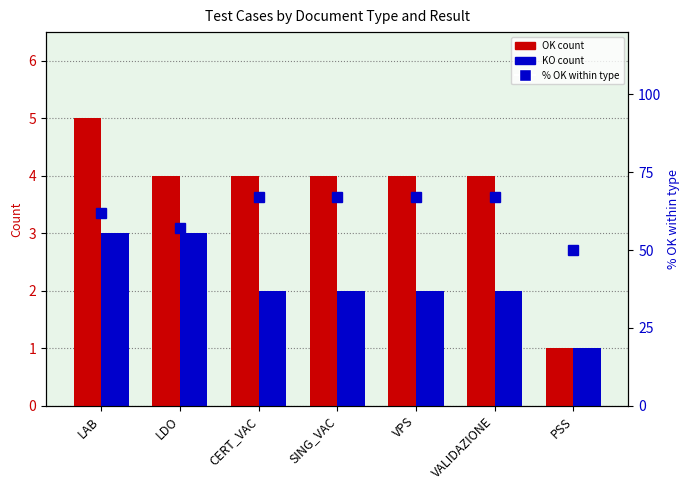

The KO count series shows 2 at LAB. True or false?

False